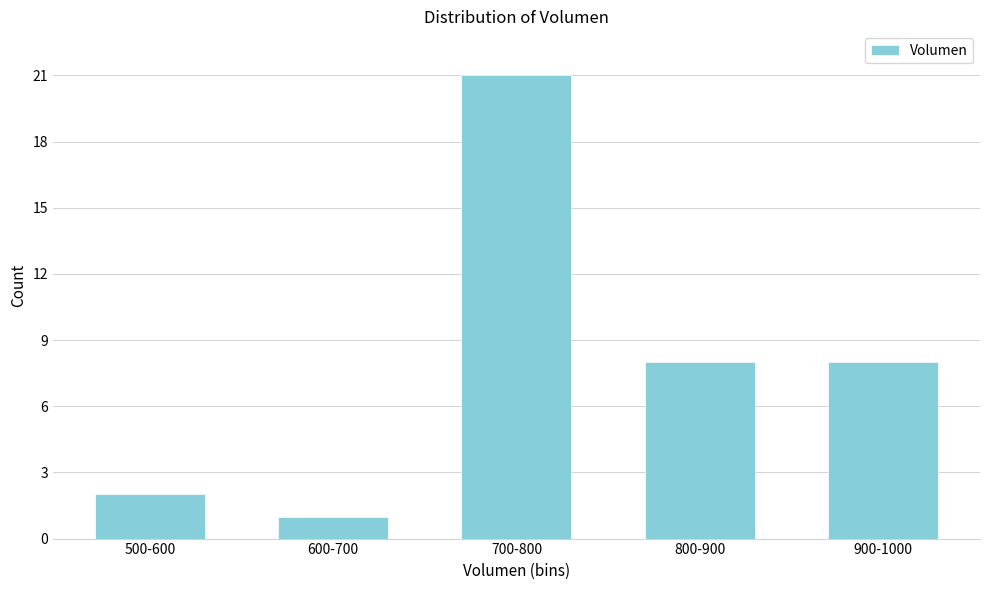

Reading left to right, what are all the values shown in this chart?

2	1	21	8	8